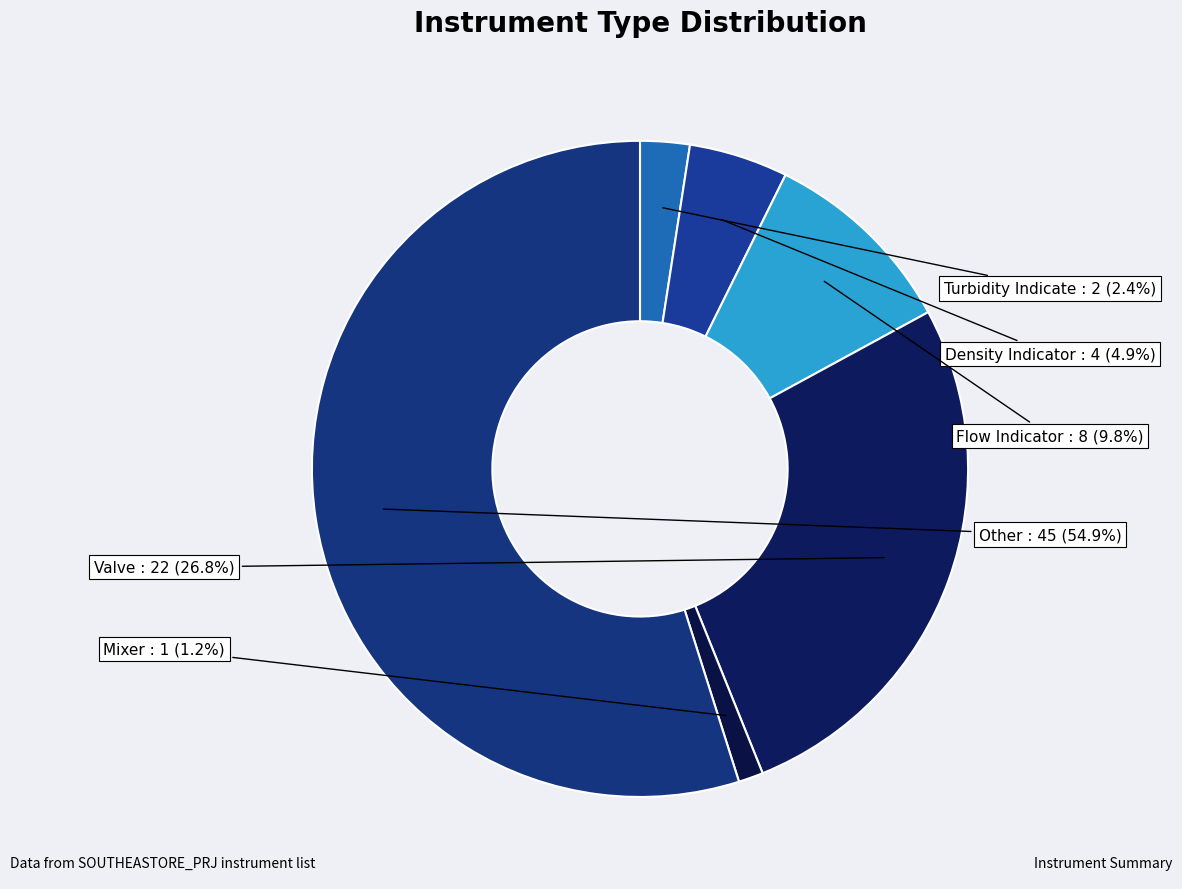

Count the number of slices in the pie.

6